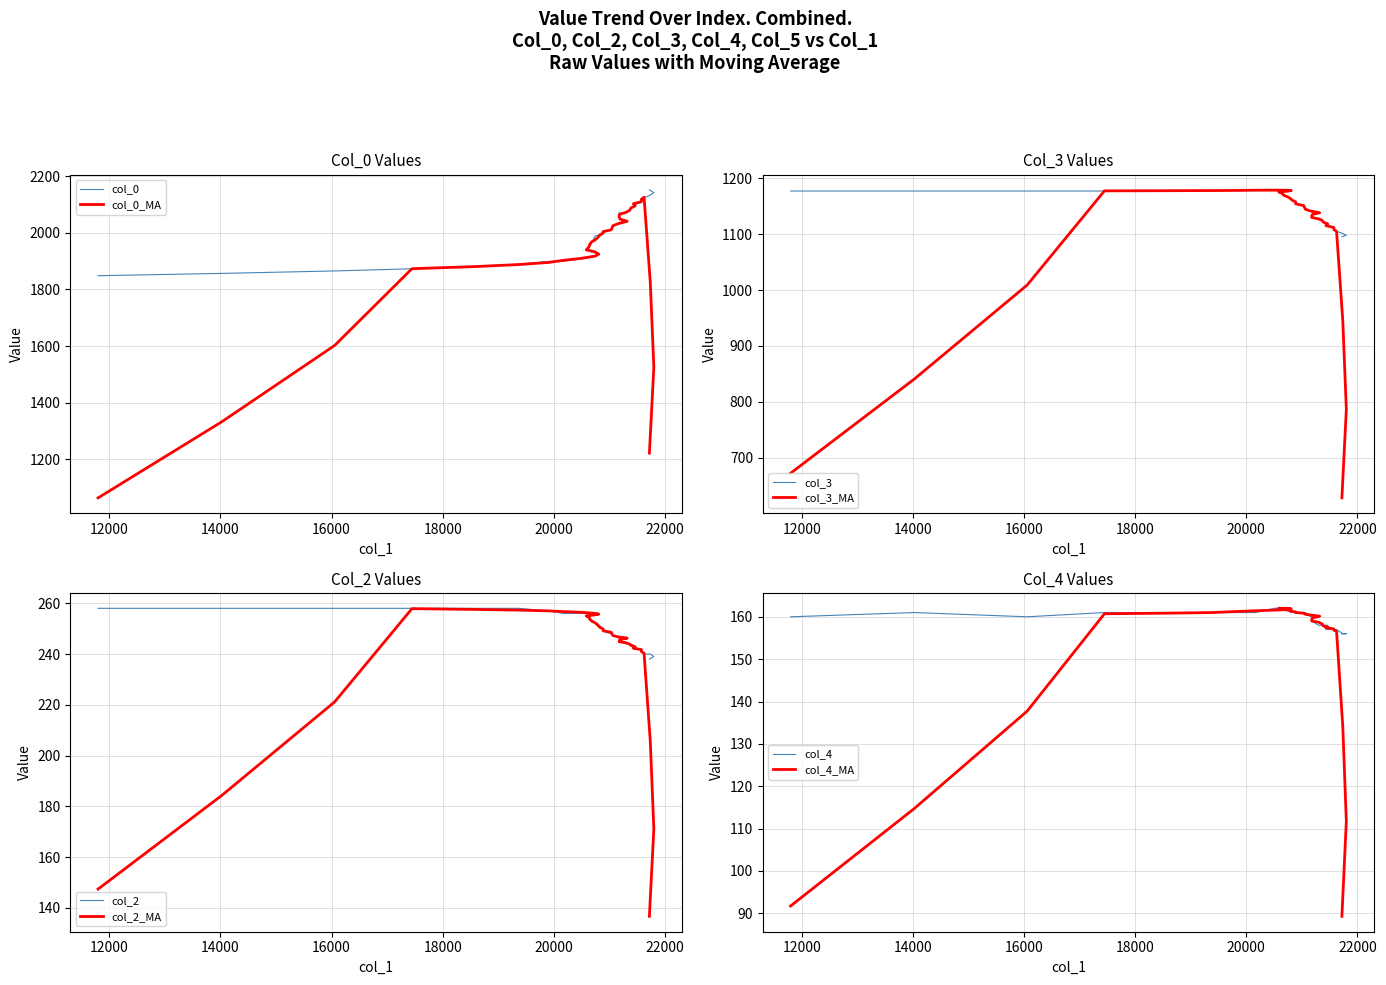

List the series in order of their peak value, lowest first.

col_4, col_2, col_3, col_0